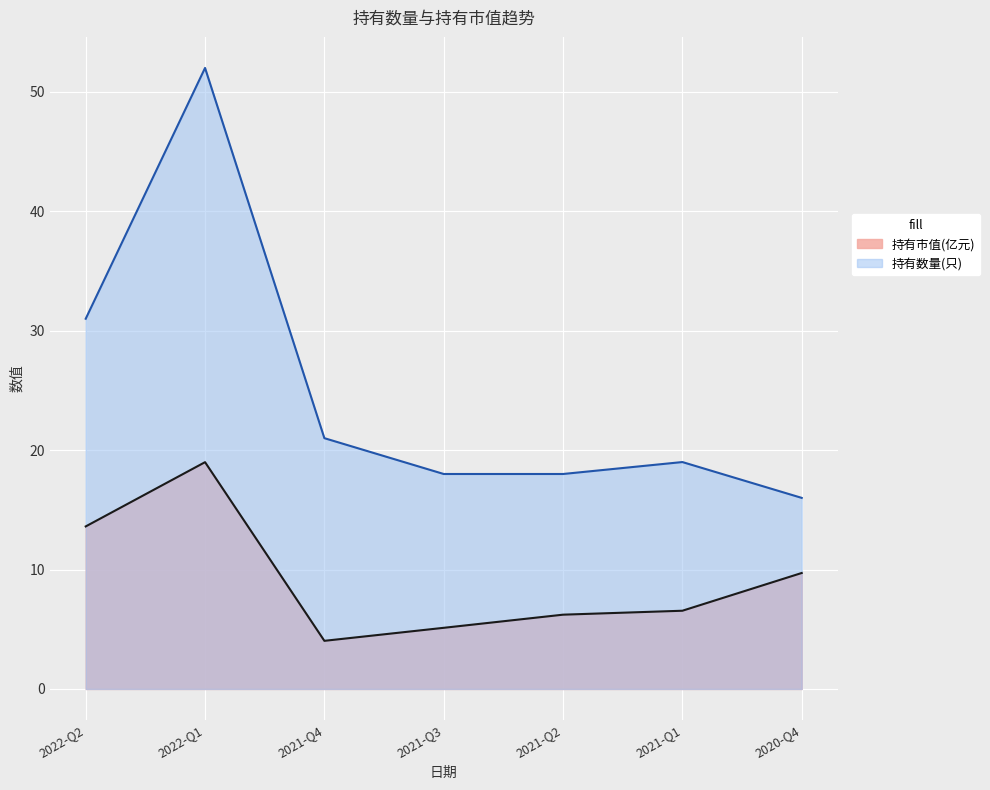

What is the average value of the 持有市值(亿元) series?

9.2